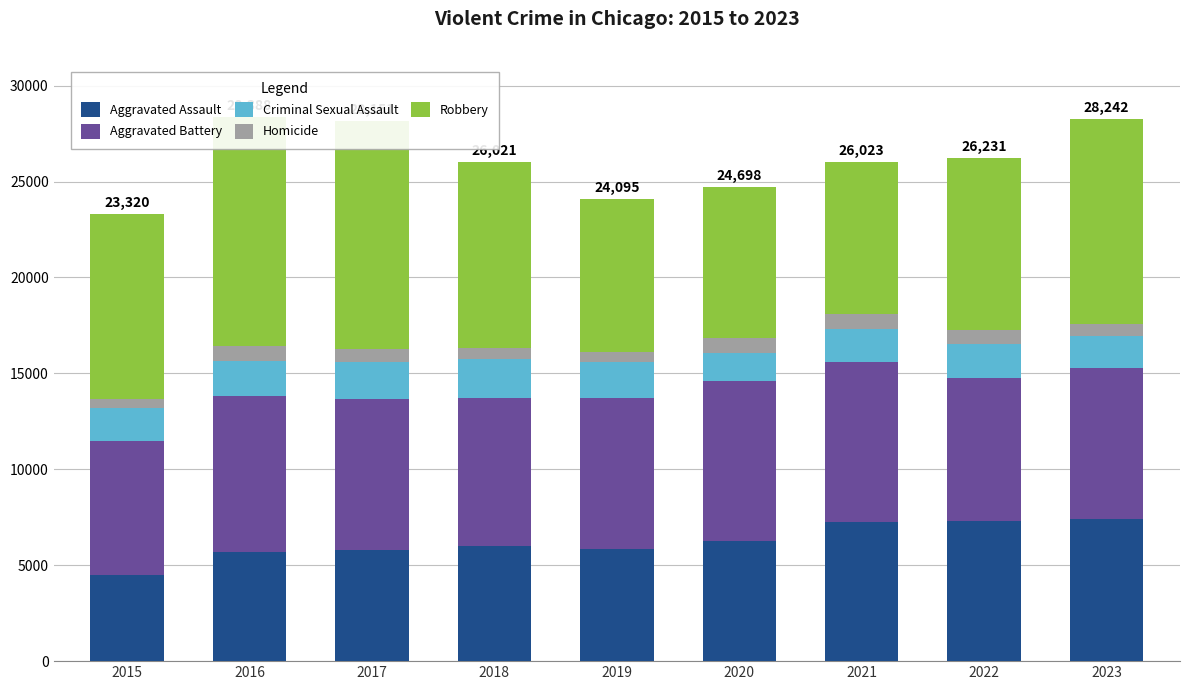

True or false: Criminal Sexual Assault has a value of 3260 at 2016.

False